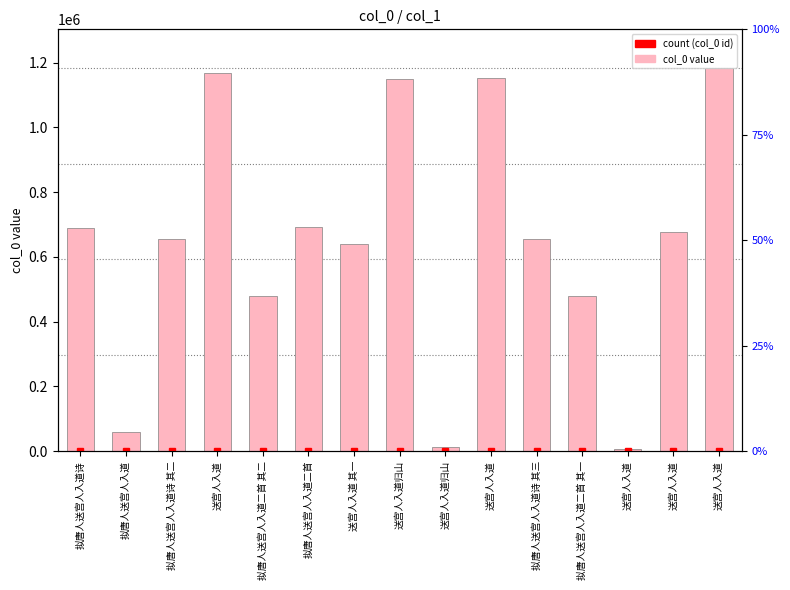

What is the sum of all values?

9690751